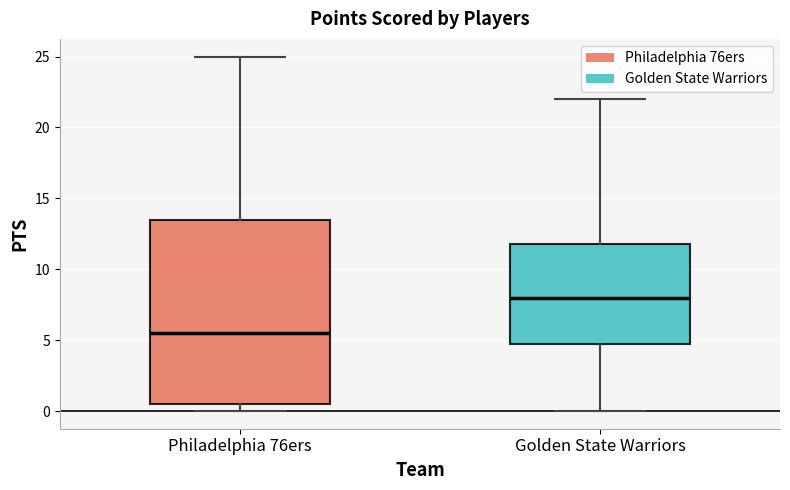

Comparing the boxes themselves (not the whiskers), which one is the tallest?

Philadelphia 76ers